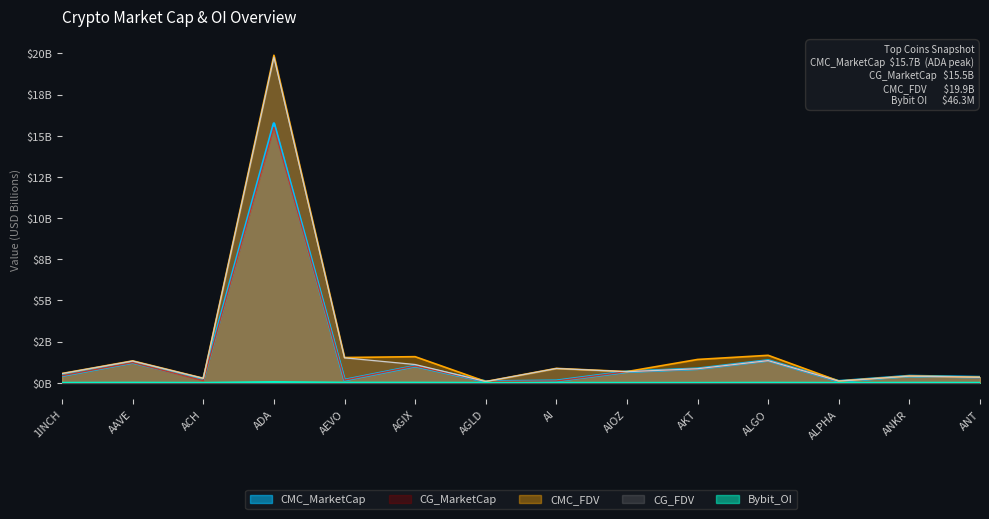

True or false: Bybit_OI has more than 1 points higher than both neighbors.

True